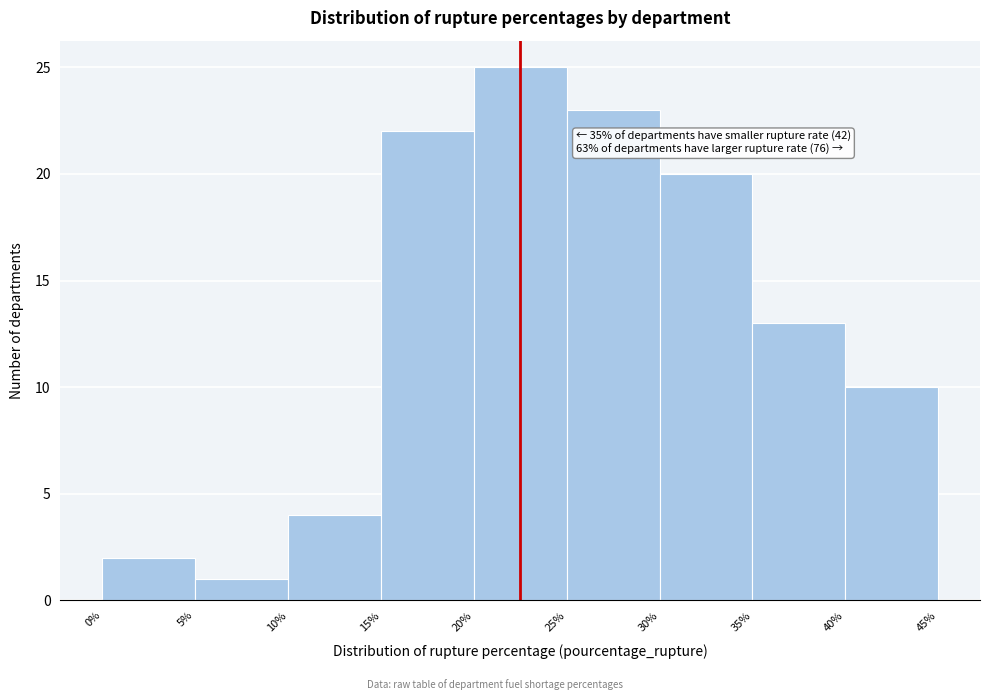

Which range on the x-axis has the tallest bar?

20% to 25%